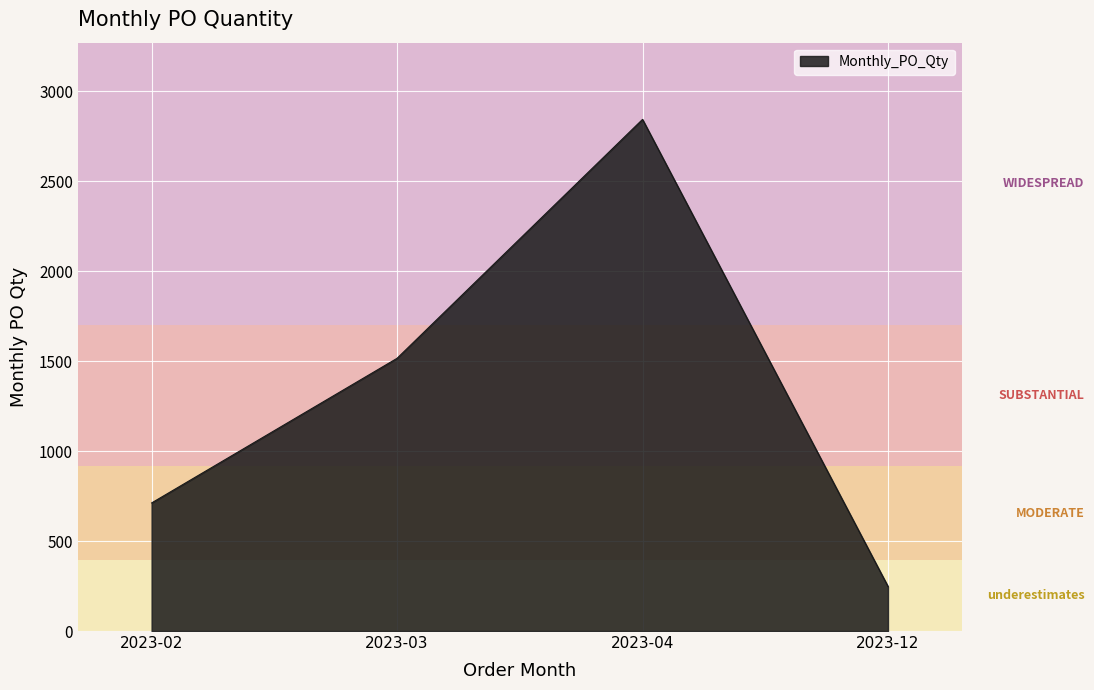

What is the sum of all values?

5320